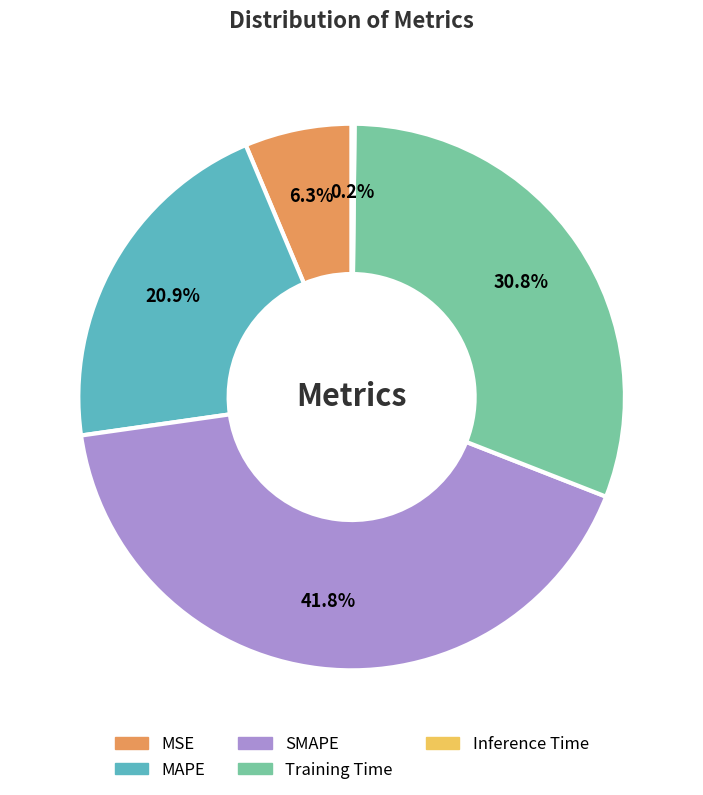

Which has a higher value, MSE or MAPE?

MAPE